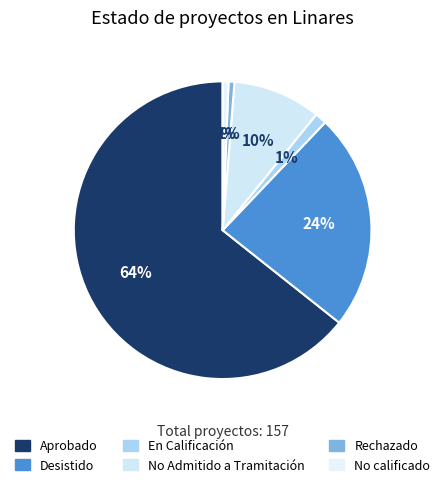

True or false: Desistido accounts for 38% of the total.

False